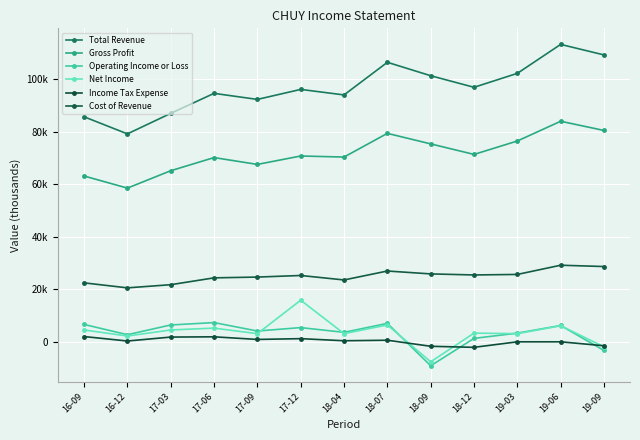

Rank the categories by Income Tax Expense value from highest to lowest.

16-09, 17-06, 17-03, 17-12, 17-09, 18-07, 18-04, 16-12, 19-03, 19-06, 19-09, 18-09, 18-12